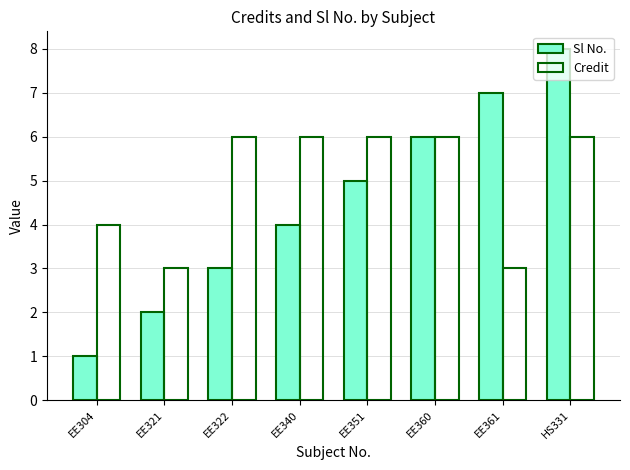

What is the label of the 2nd bar from the left?

EE321